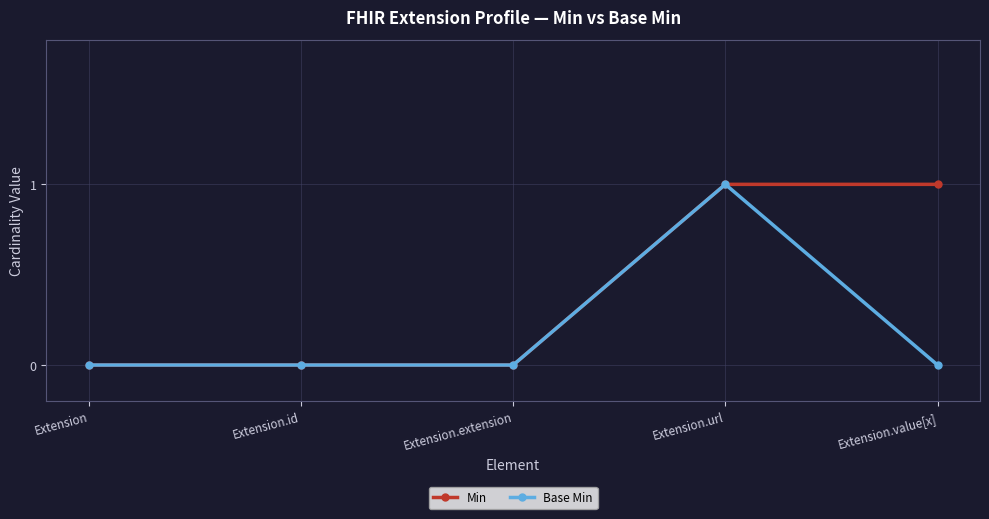

Reading left to right, what are all the values shown in this chart?

Min: 0	0	0	1	1
Base Min: 0	0	0	1	0